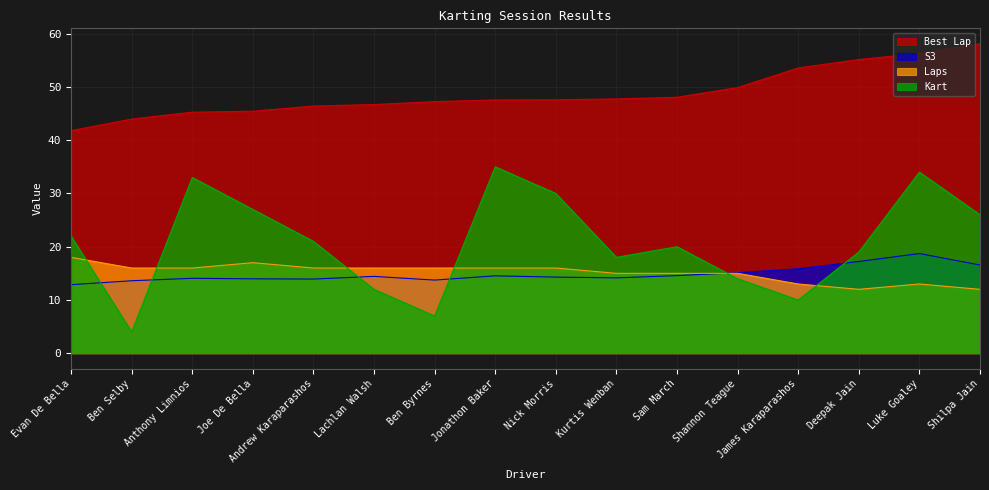

True or false: S3 and Best Lap cross at least once.

False